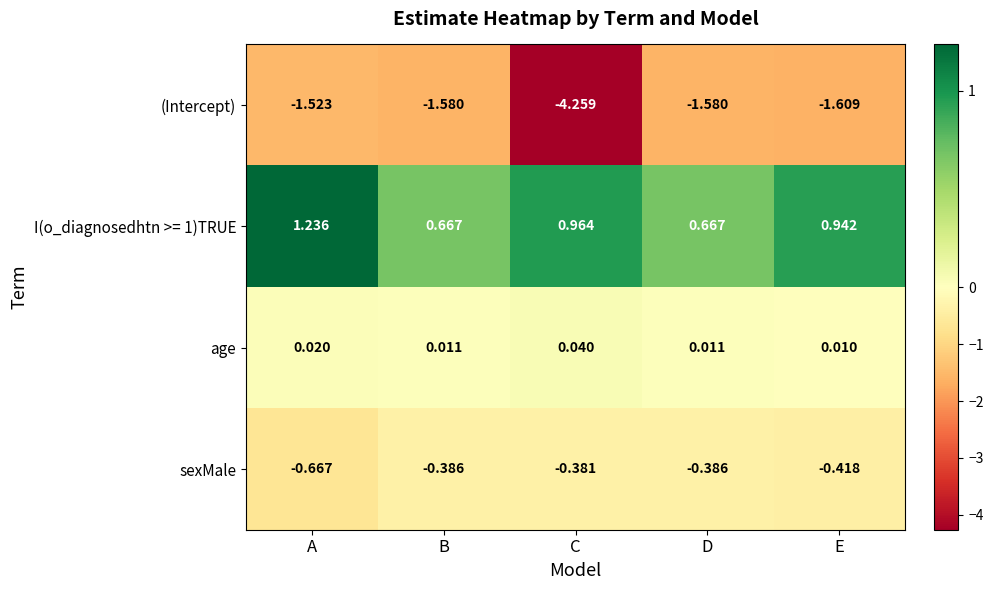

At which category does the chart reach its minimum across all series?

C